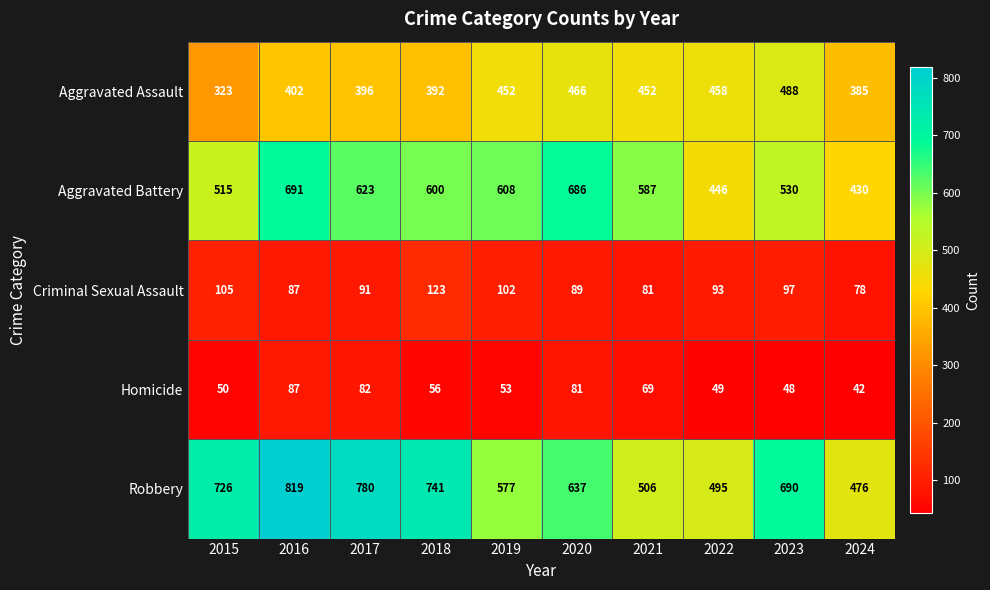

At 2020, list the series in order from smallest to largest.

Homicide, Criminal Sexual Assault, Aggravated Assault, Robbery, Aggravated Battery